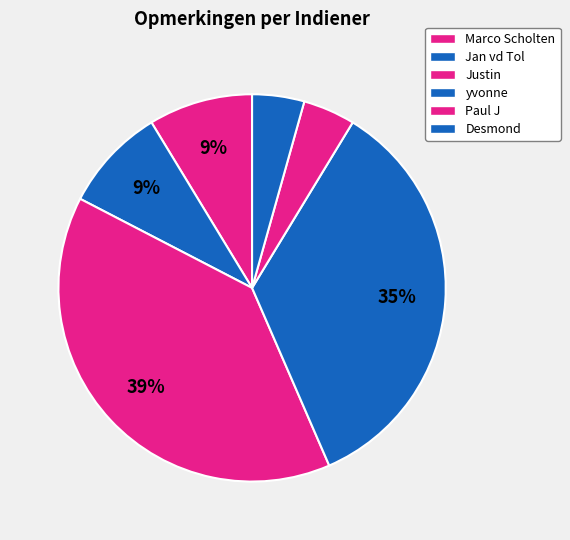

How many slices are in this pie chart?

6